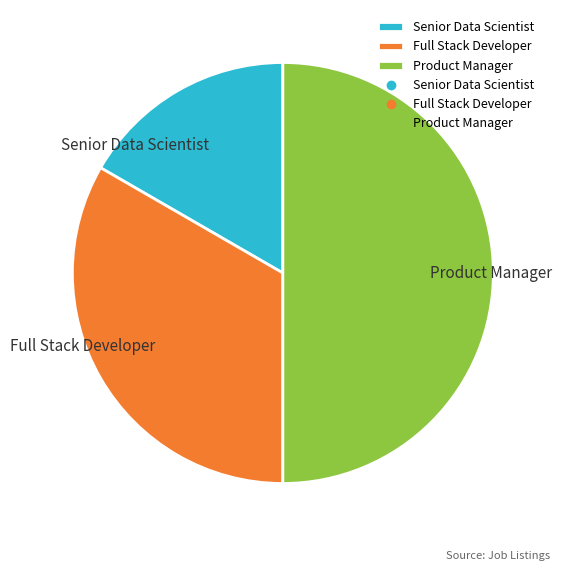

Is the sum of Product Manager and Senior Data Scientist greater than half?

Yes